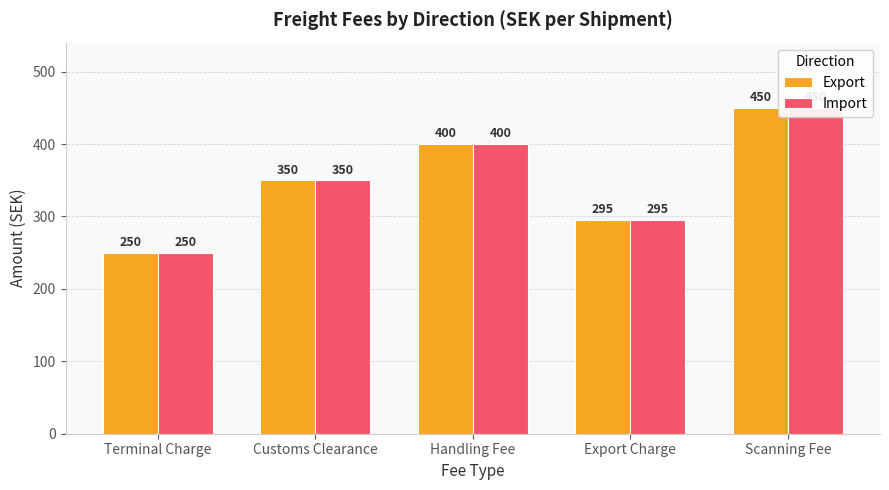

What is the label of the 4th bar from the left?

Export Charge